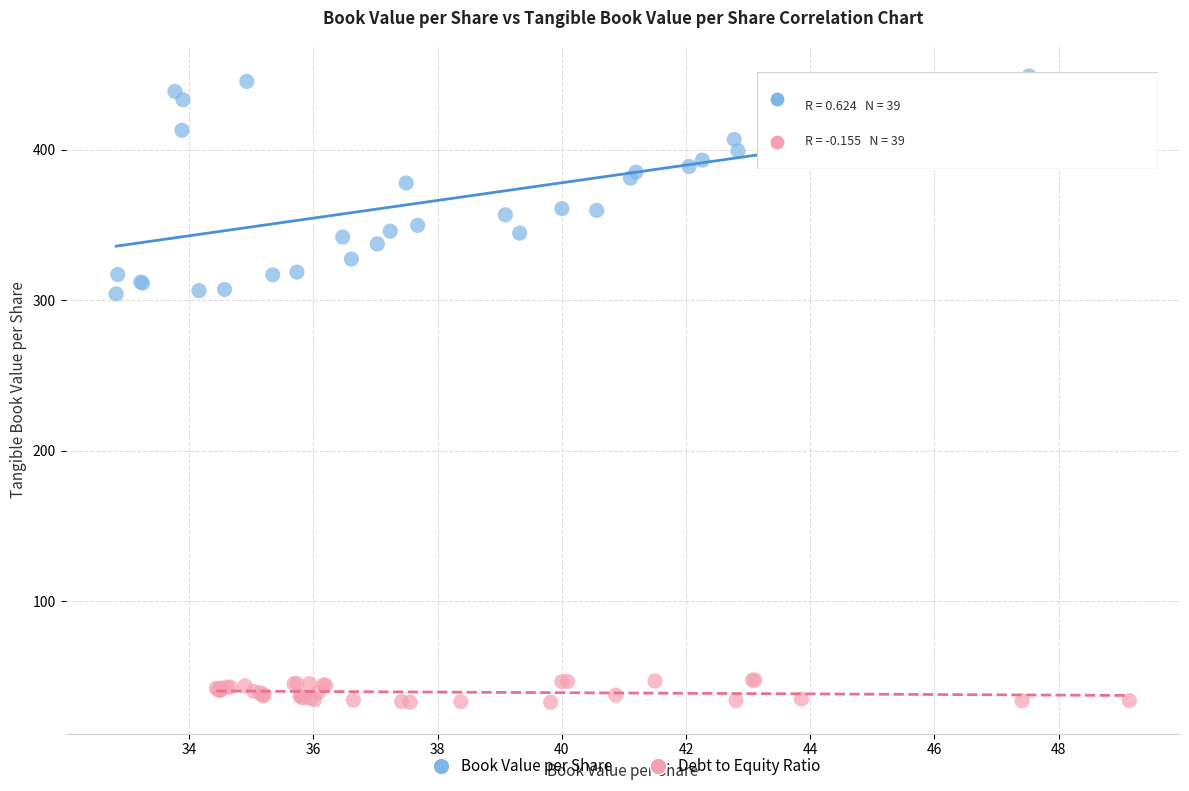

Which series contains the lowest Y value?

Debt to Equity Ratio